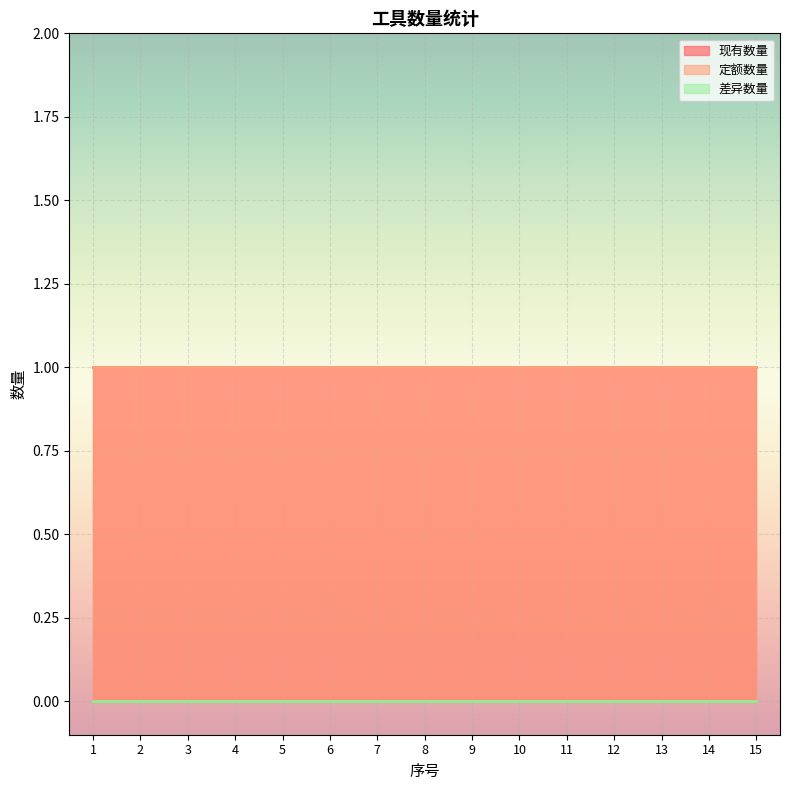

How many lines are shown in the chart?

3